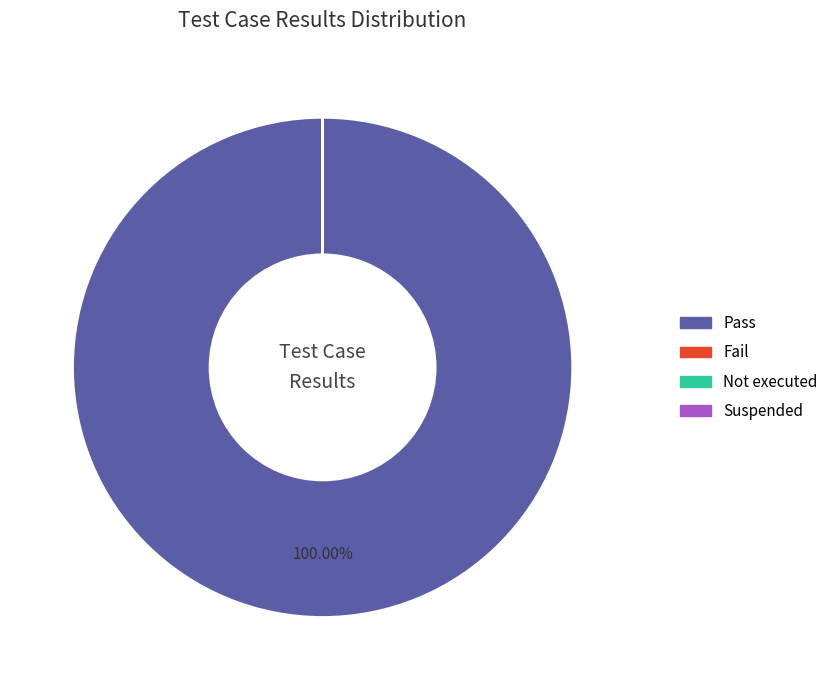

Combined, do Not executed and Suspended account for over 50%?

No